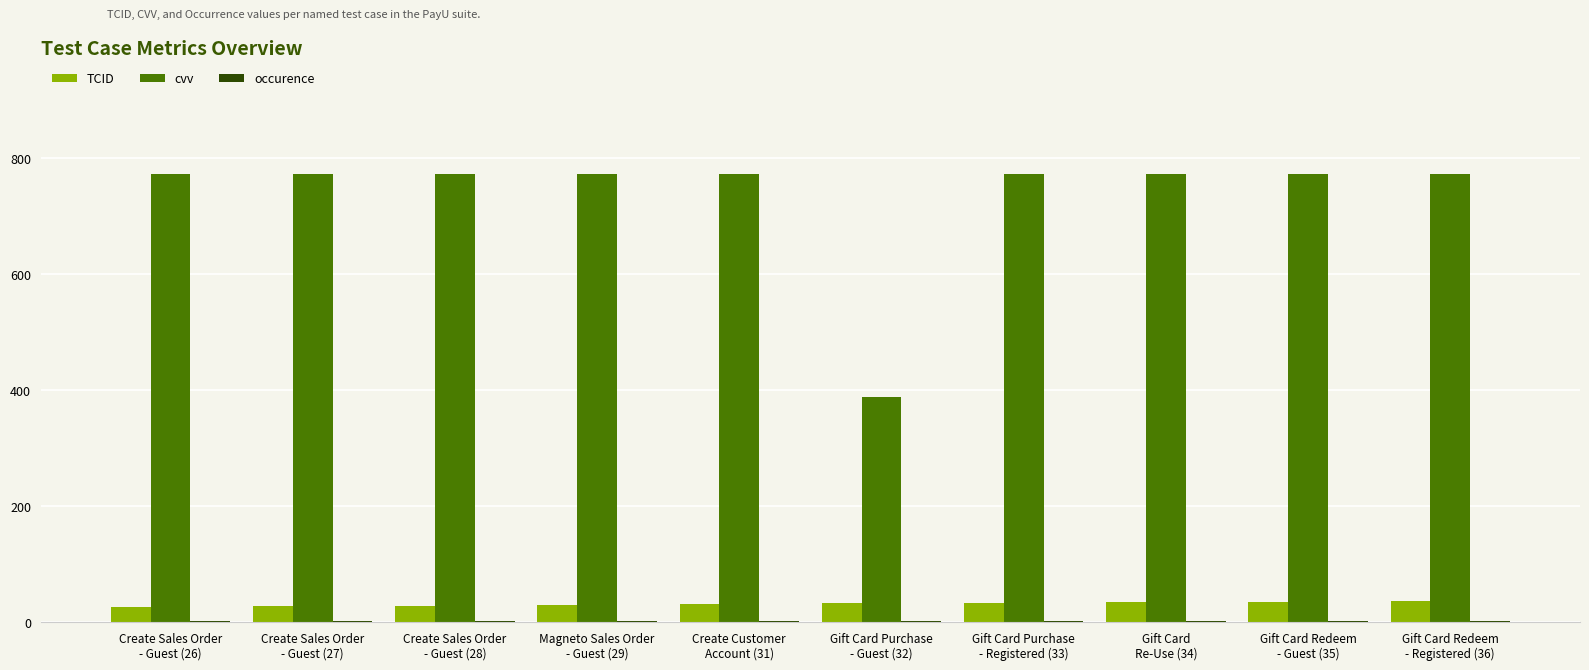

Which series has the largest total across all categories?

cvv